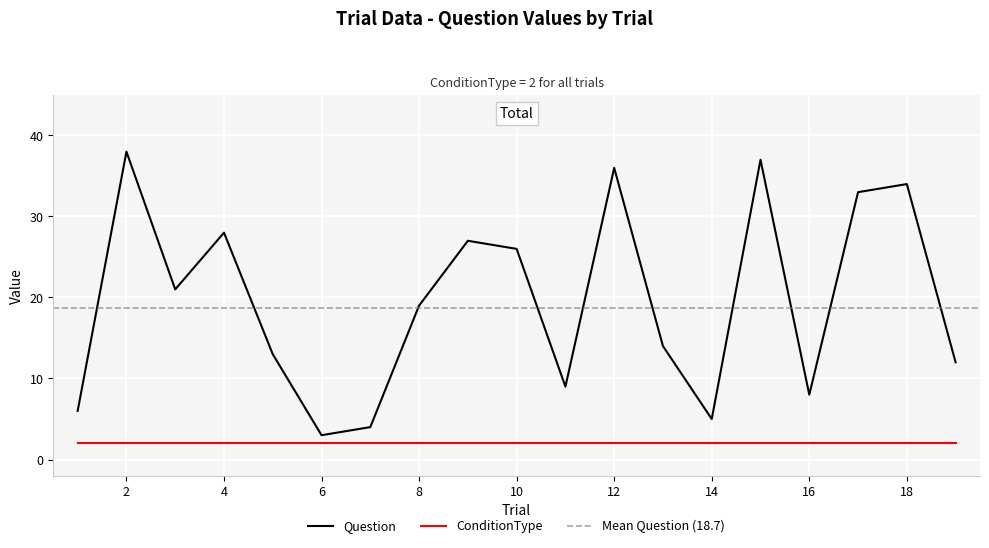

Reading right to left, transcribe all the data shown in this chart.

19=12	18=34	17=33	16=8	15=37	14=5	13=14	12=36	11=9	10=26	9=27	8=19	7=4	6=3	5=13	4=28	3=21	2=38	1=6